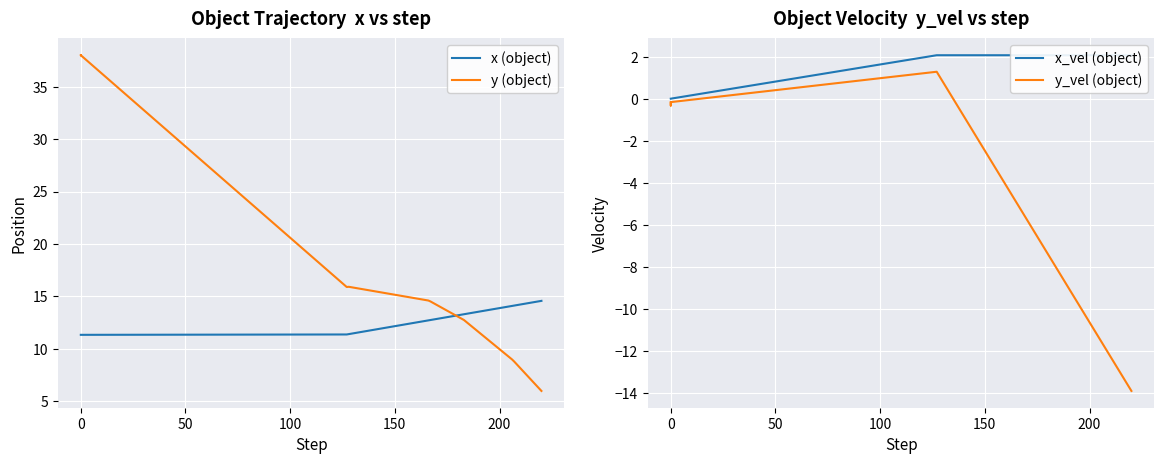

How many lines are shown in the chart?

4